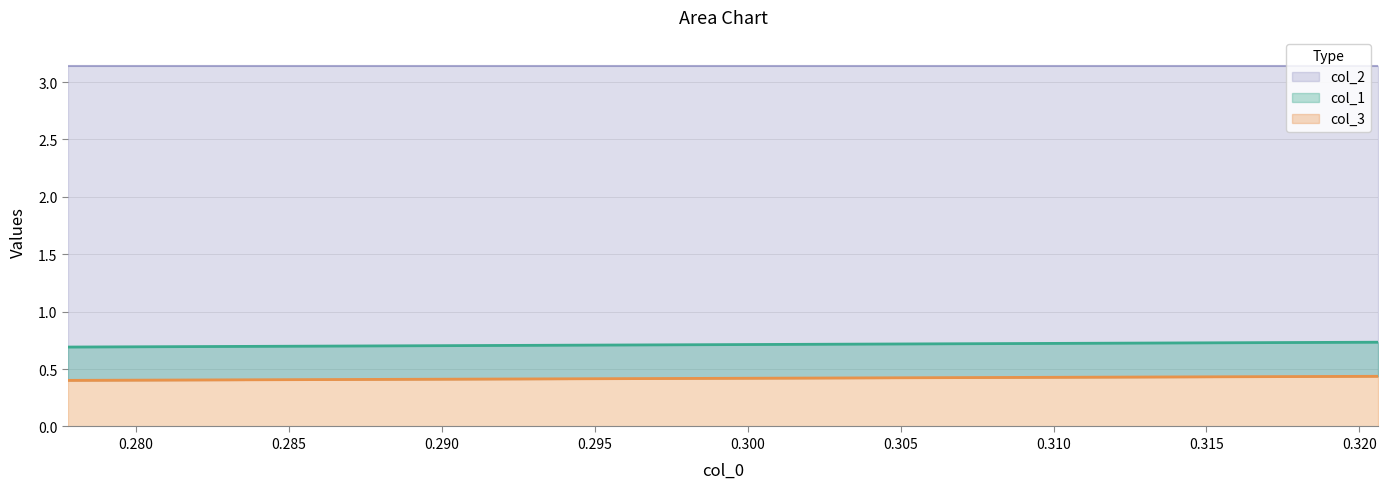

What is the value of the col_1 point at the 2nd from the left?

0.7